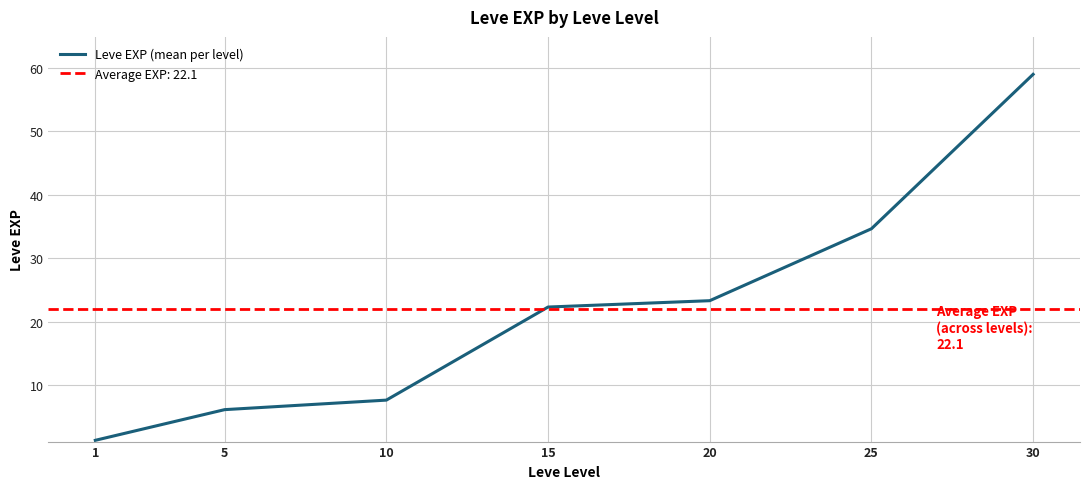

What is the maximum value shown in the chart?

59.0